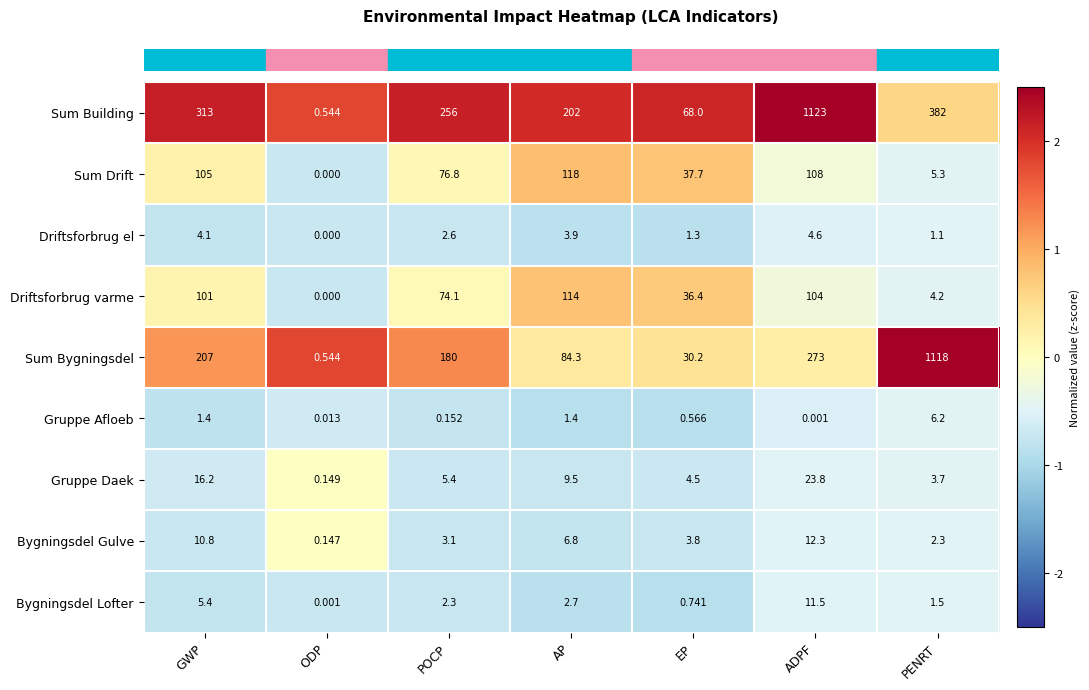

At which label does Sum Bygningsdel reach its minimum?

ODP